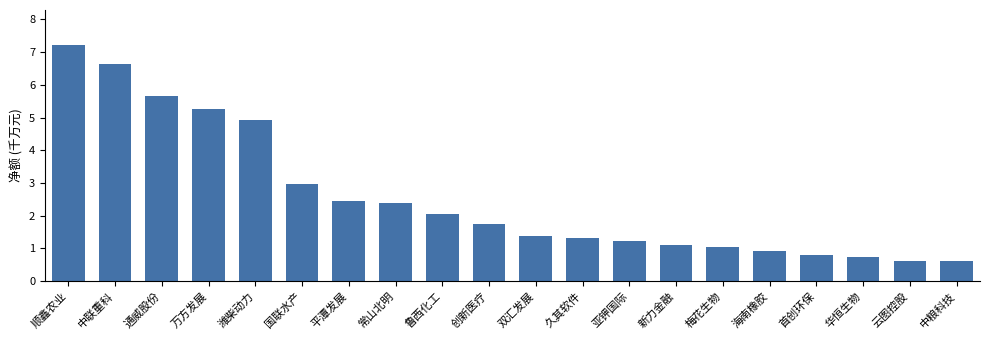

What is the difference between the values at 云图控股 and 鲁西化工?

1.4